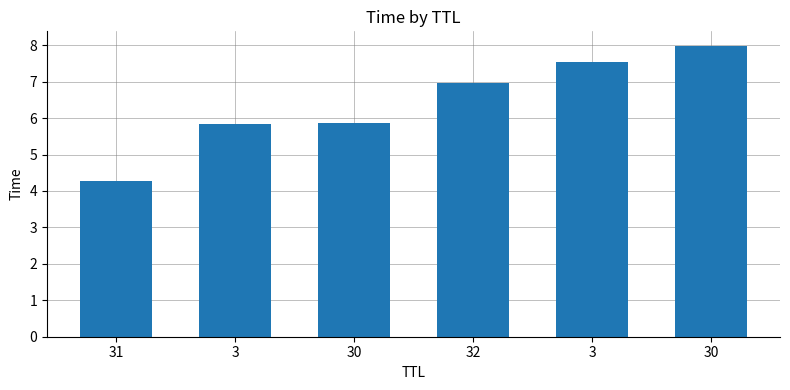

True or false: the data shows 2.8 at 32.

False